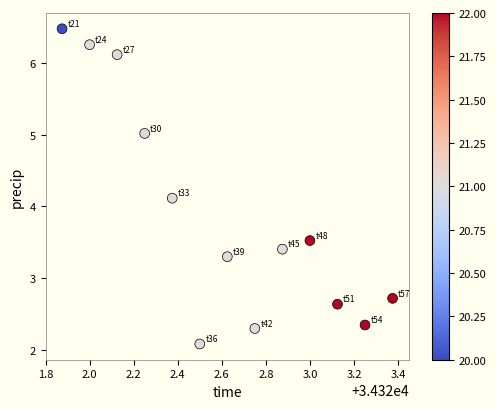

What is the range of X values (max minus min)?

1.5